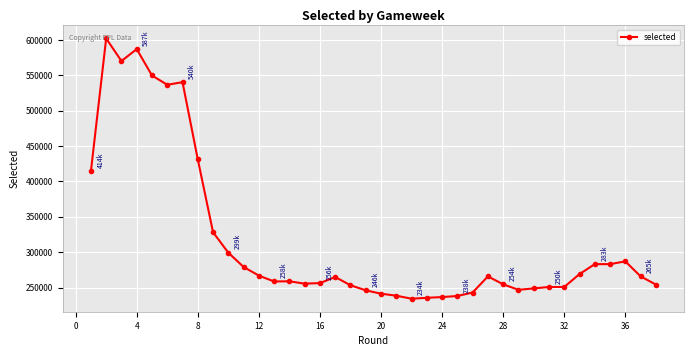

True or false: there are more than 1 points higher than both neighbors.

True